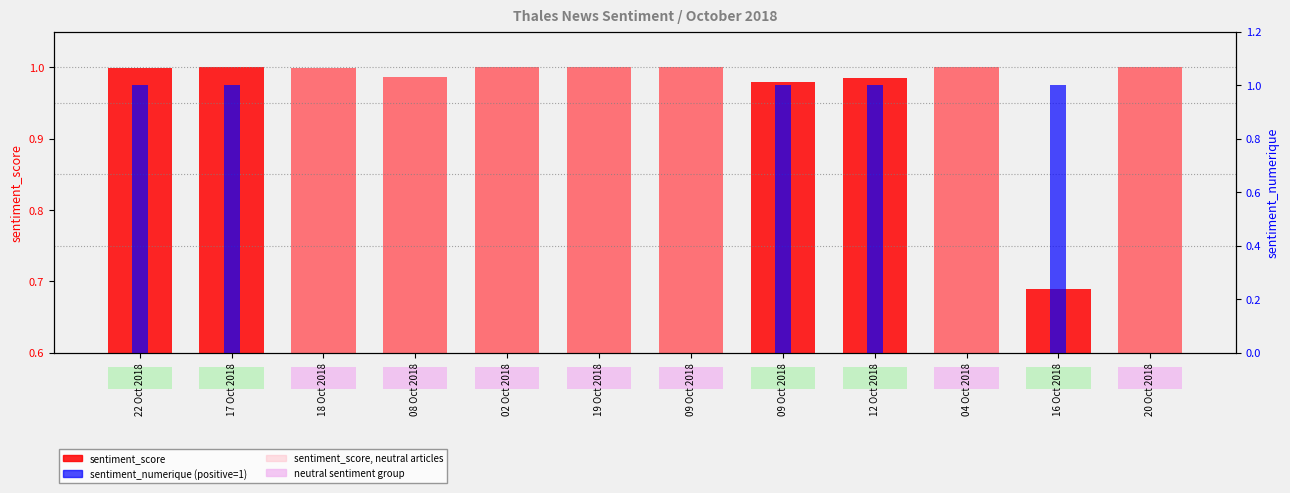

How many values in the sentiment_numerique (percentile rank) series exceed 0?

5